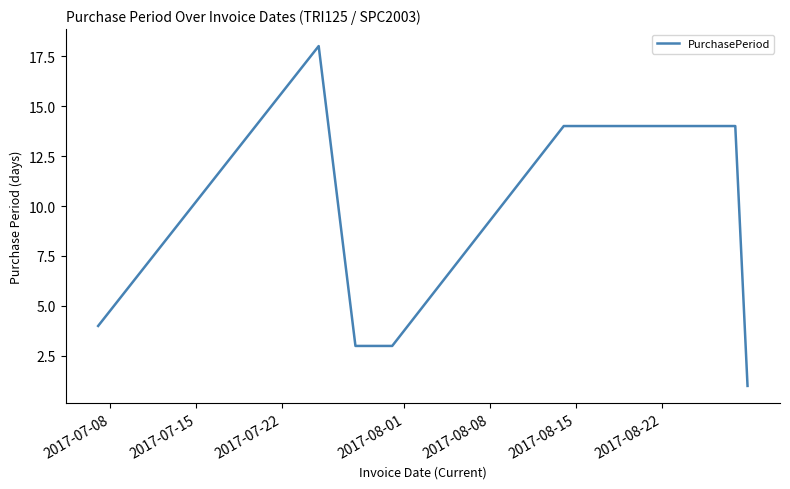

What is the average value?

8